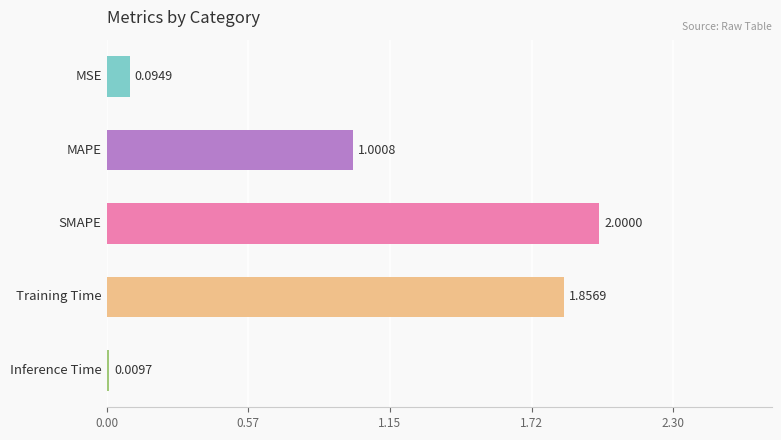

What is the difference between the maximum and minimum values?

2.0